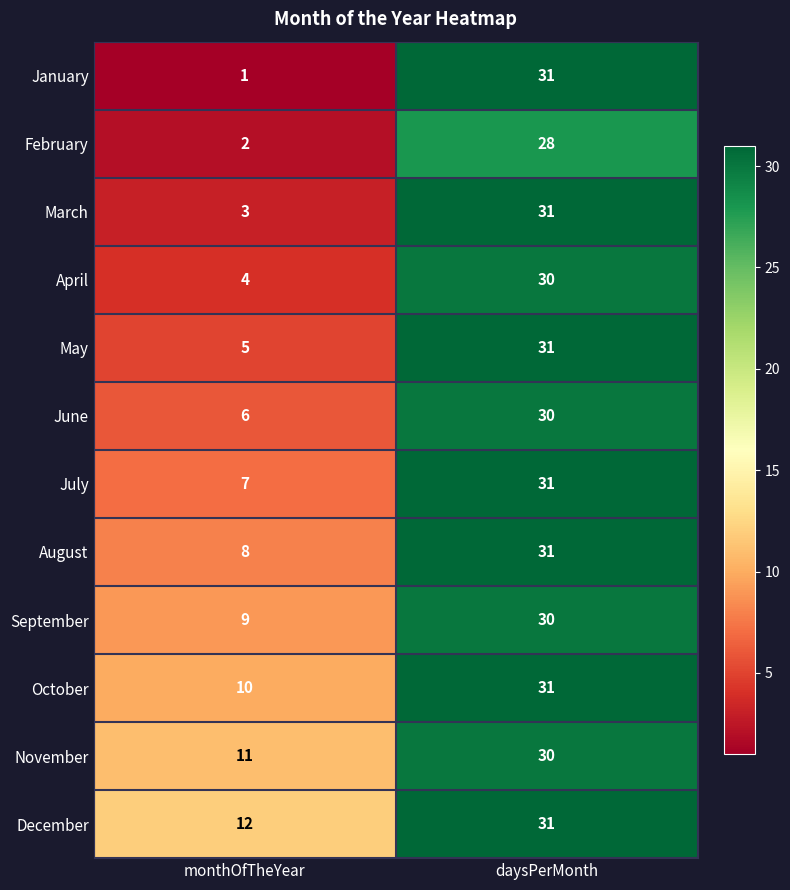

What is the sum of all April values?

34